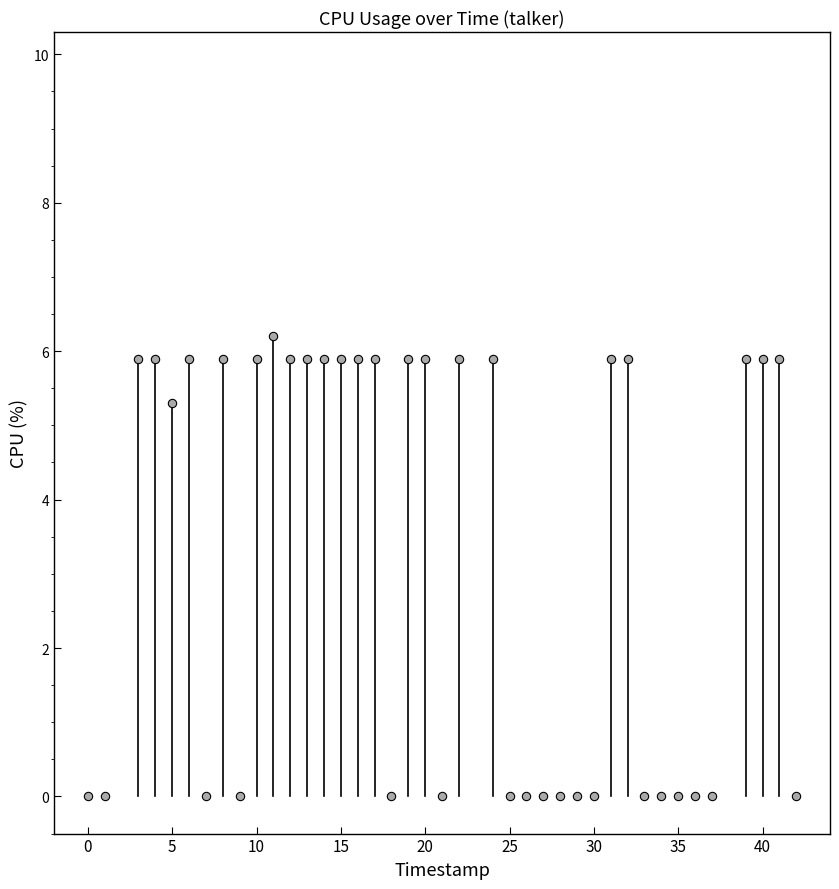

What is the range of X values (max minus min)?

42.0